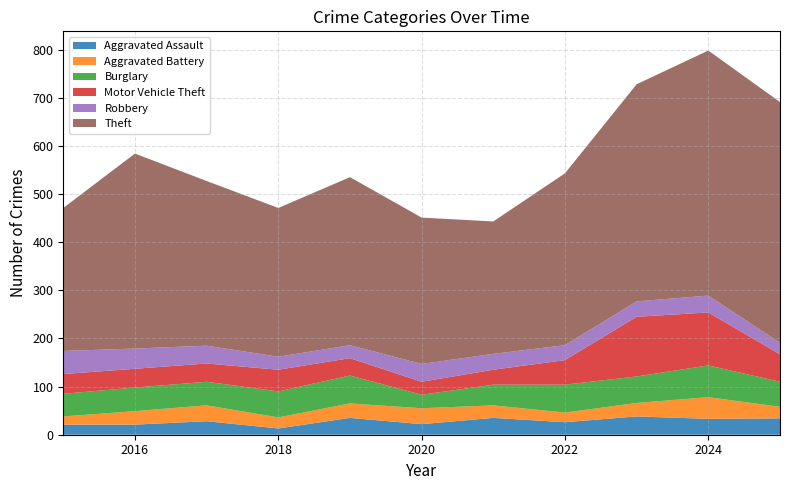

Reading left to right, extract all data points from this chart.

Aggravated Assault: 21	21	28	13	35	22	35	26	38	33	34
Aggravated Battery: 17	28	33	23	30	33	26	20	28	45	24
Burglary: 47	49	49	54	58	28	43	58	55	66	52
Motor Vehicle Theft: 41	39	38	45	36	27	31	51	124	110	57
Robbery: 48	42	37	27	27	37	33	31	32	35	24
Theft: 297	405	342	309	349	304	275	357	451	509	500